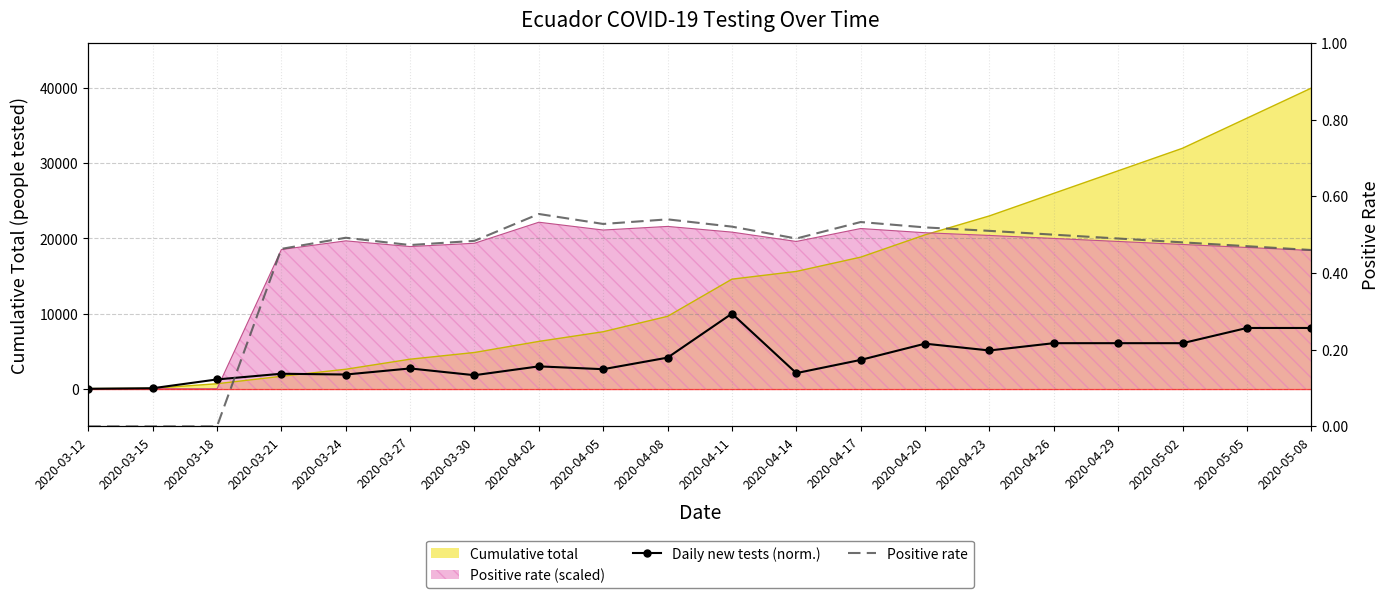

The value of Positive rate at 2020-04-05 is 0.5. True or false?

True